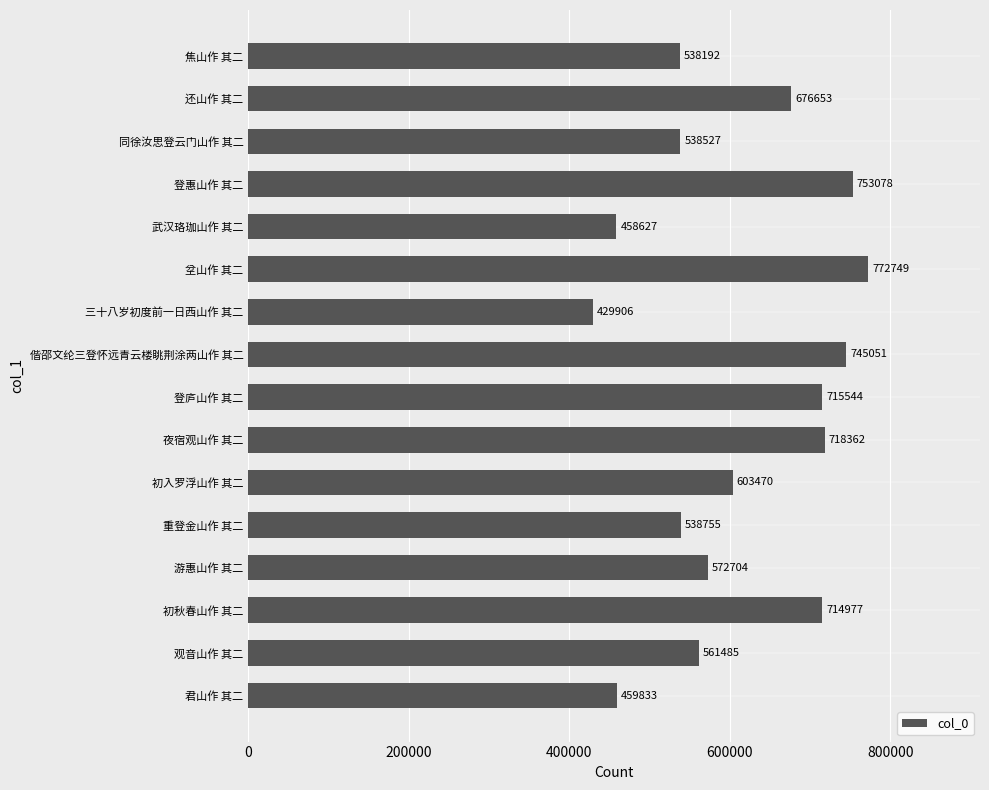

What is the sum of all values?

9797913